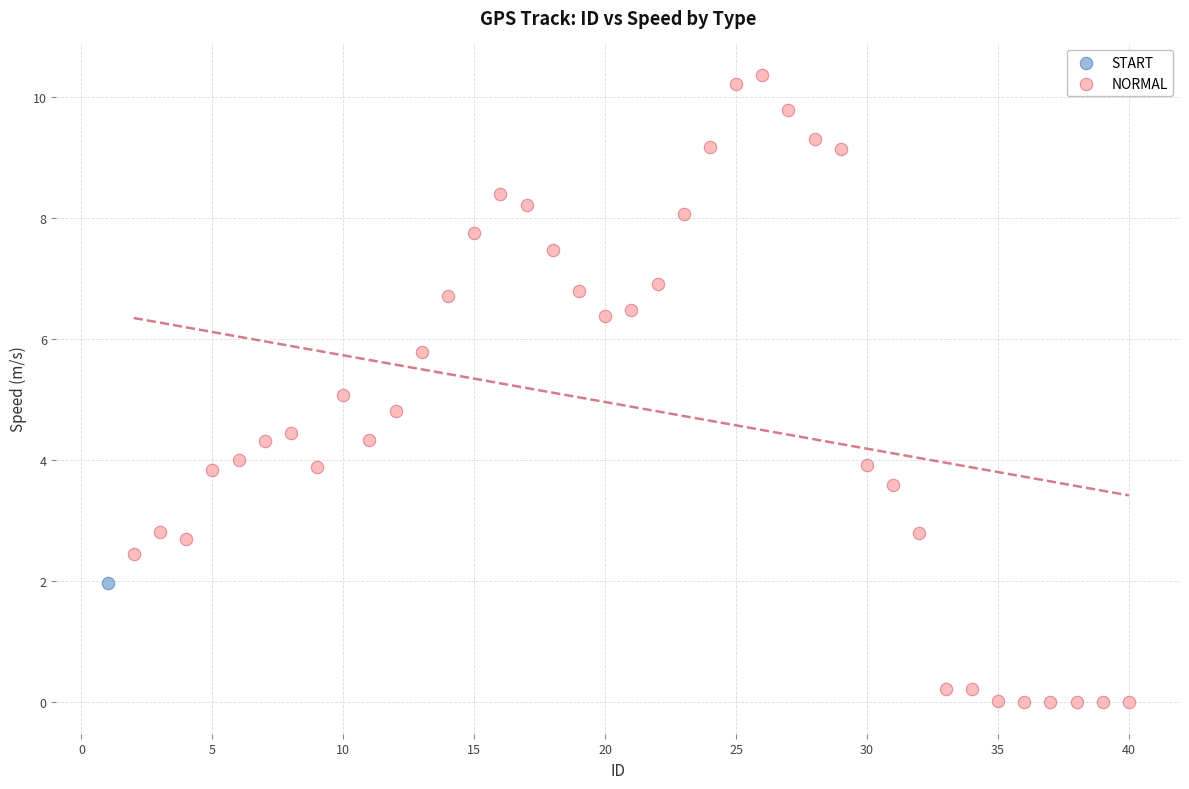

What are all the series names shown in the legend?

START, NORMAL